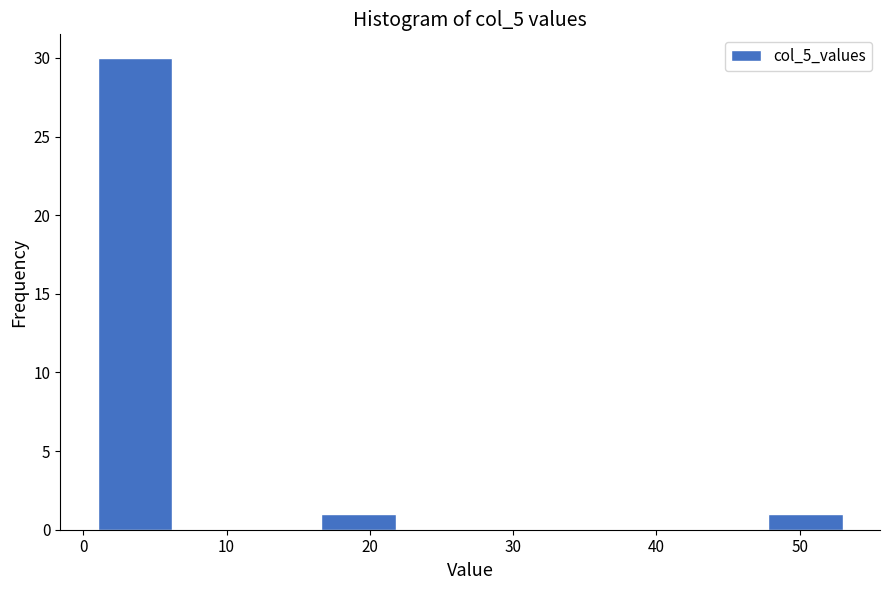

Reading left to right, list every bar in this chart as the range it spans on the x-axis followed by its height. Neither the bar edges nor the heights are printed on the chart, so give them approximately, as read against the axes.

1.0 to 6.2: 30
6.2 to 11.4: 0
11.4 to 16.6: 0
16.6 to 21.8: 1
21.8 to 27.0: 0
27.0 to 32.2: 0
32.2 to 37.4: 0
37.4 to 42.6: 0
42.6 to 47.8: 0
47.8 to 53.0: 1